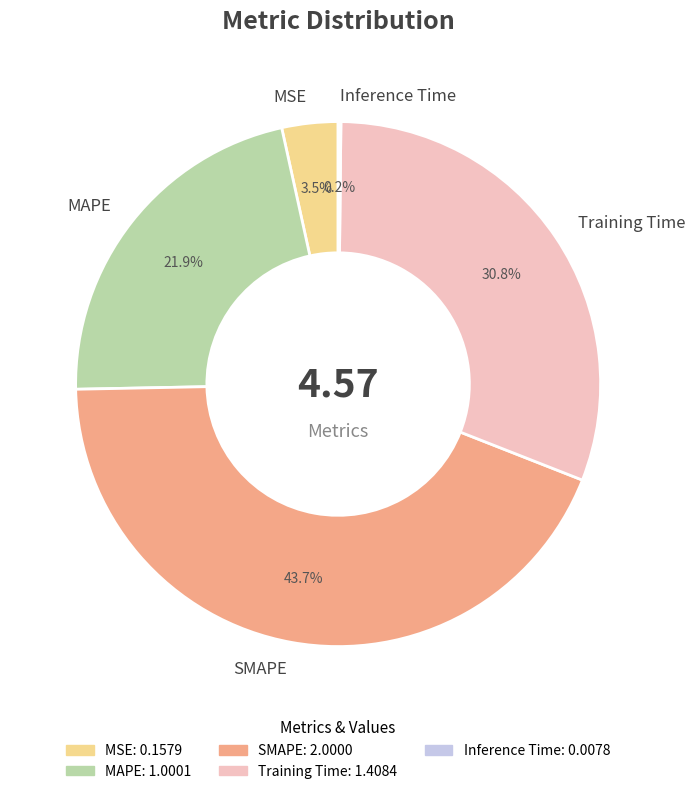

How much of the chart is everything except MAPE?

78.1%